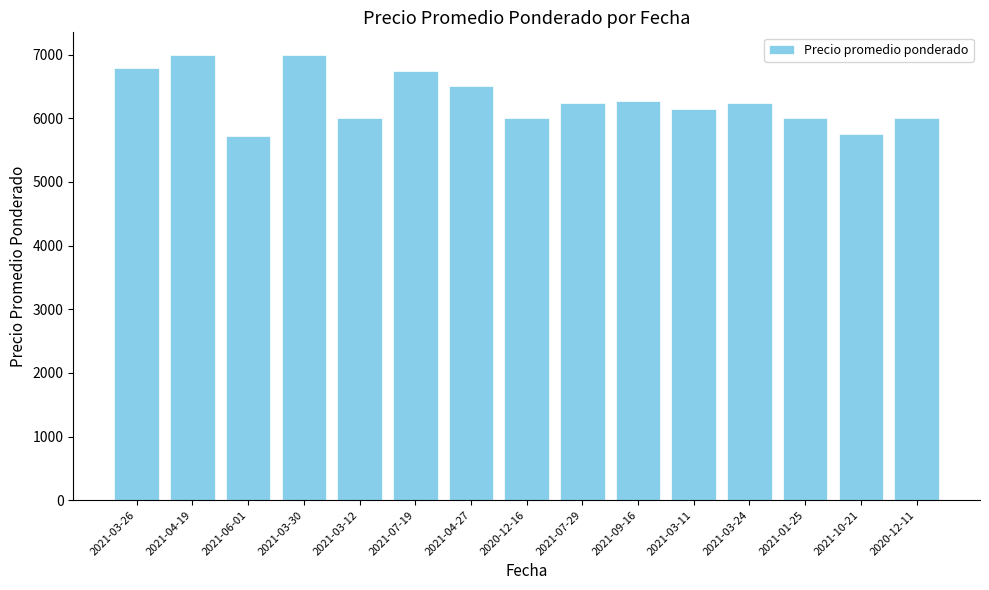

At which label is the value closest to 6363?

2021-09-16